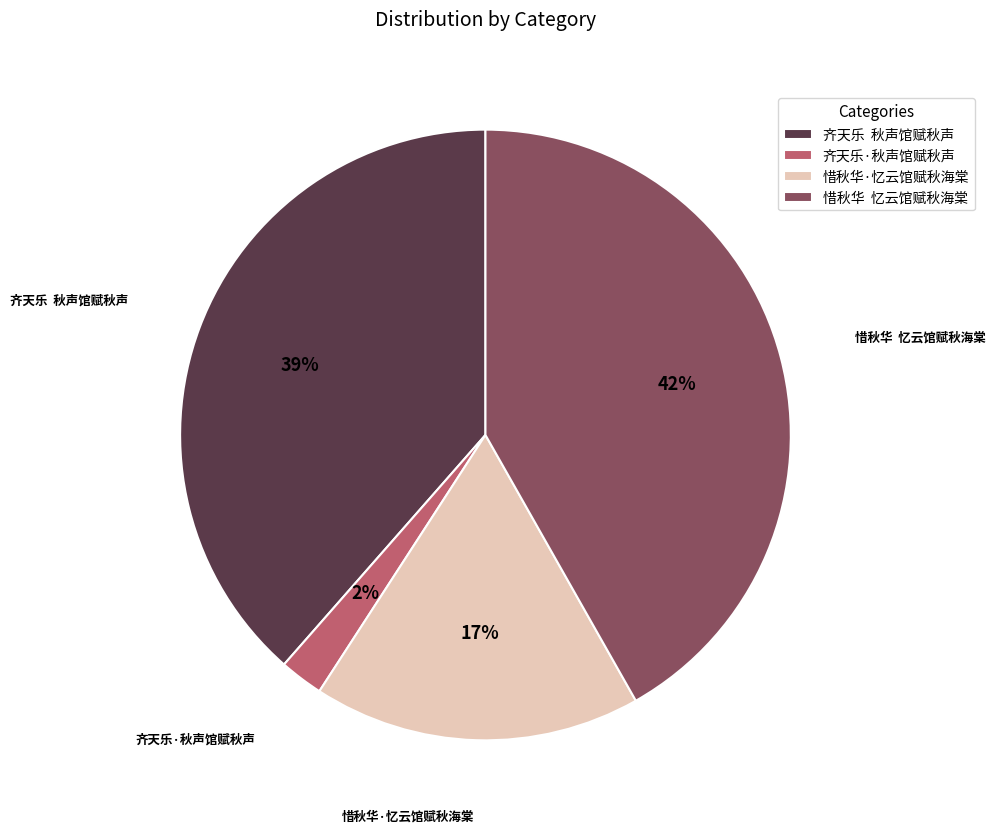

Is the sum of 惜秋华·忆云馆赋秋海棠 and 齐天乐·秋声馆赋秋声 greater than half?

No